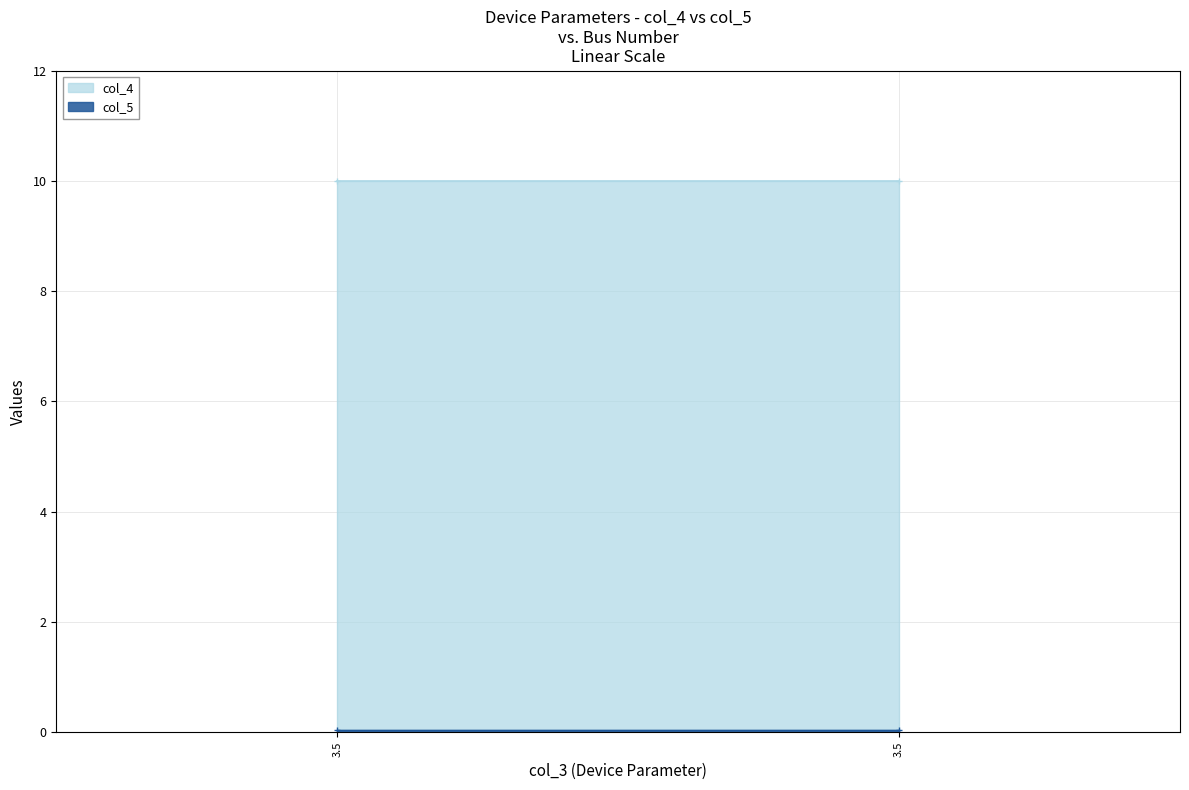

At how many categories does at least one series exceed 7?

2